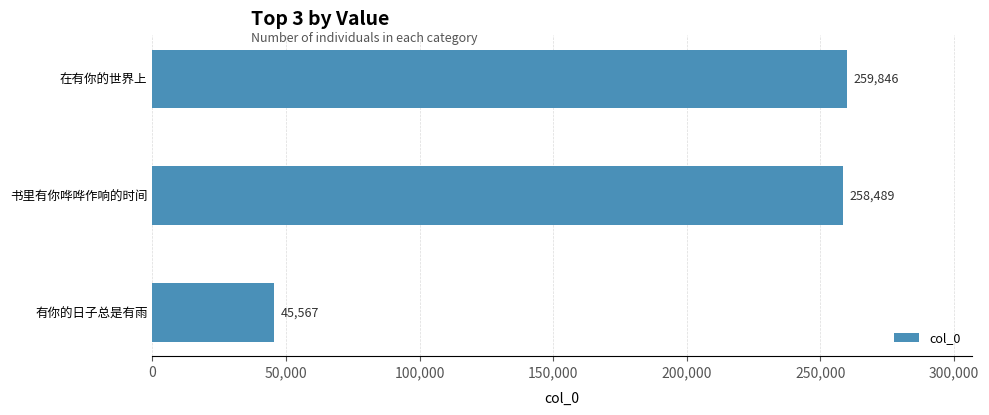

Which category has the highest value across all series?

在有你的世界上